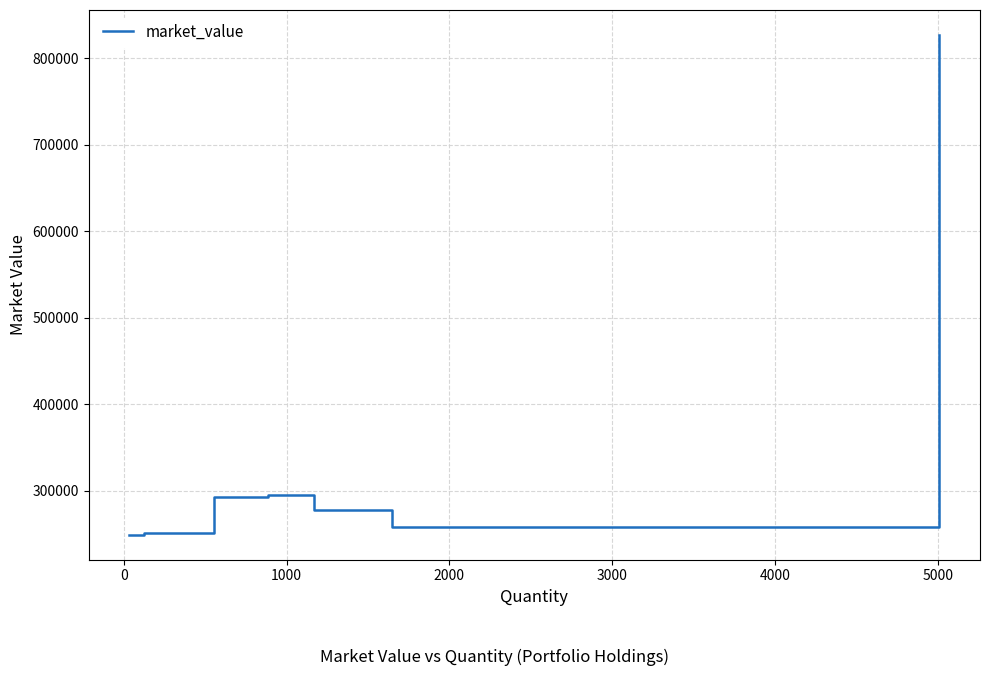

How many lines are shown in the chart?

1